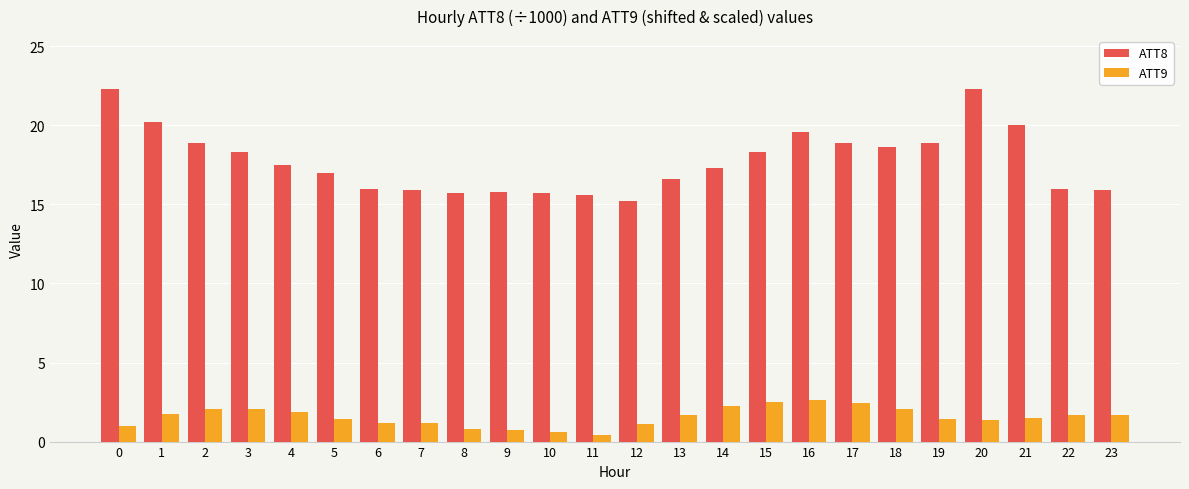

Which series has the largest total across all categories?

ATT8